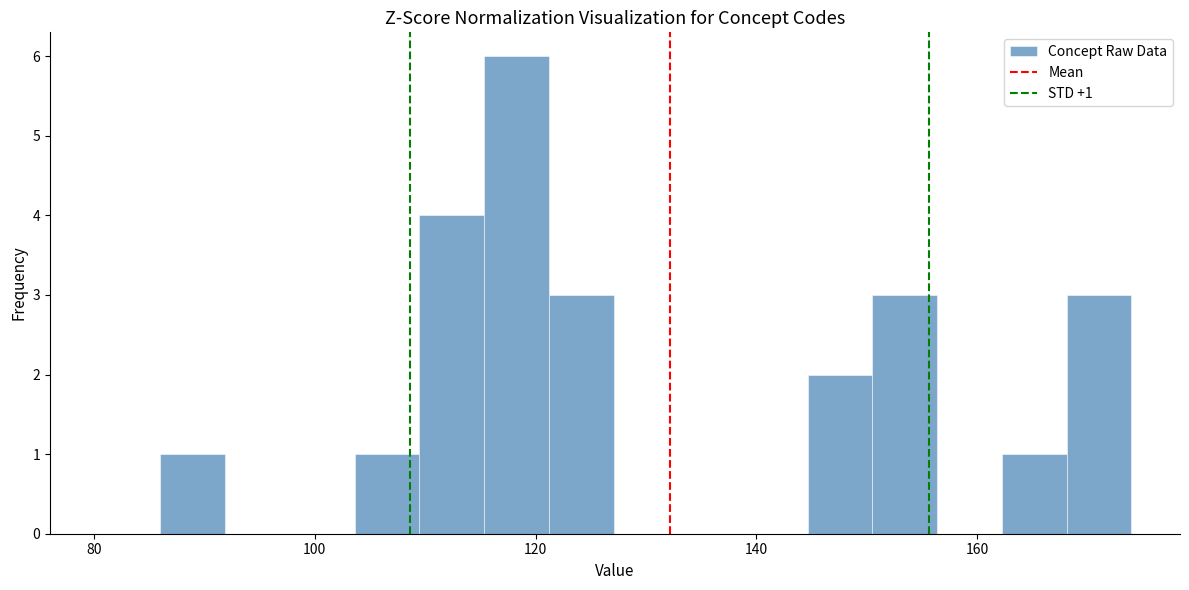

Read against the x-axis, roughly where is the centre of the tallest bar?

118